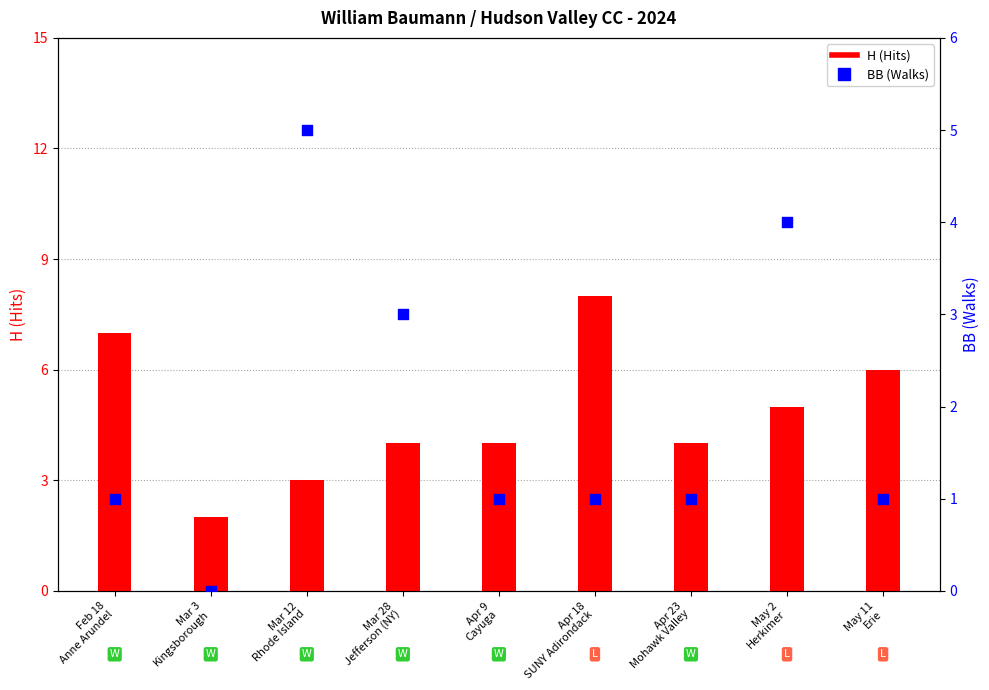

Which series has the largest total across all categories?

H